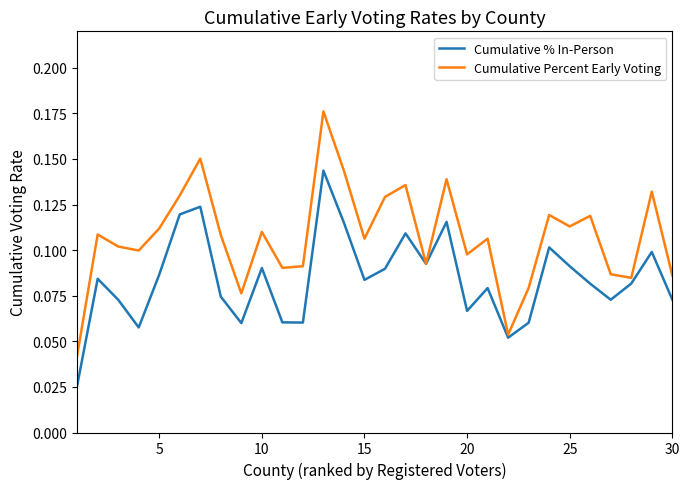

List the series in order of their overall mean, lowest first.

Cumulative % In-Person, Cumulative Percent Early Voting